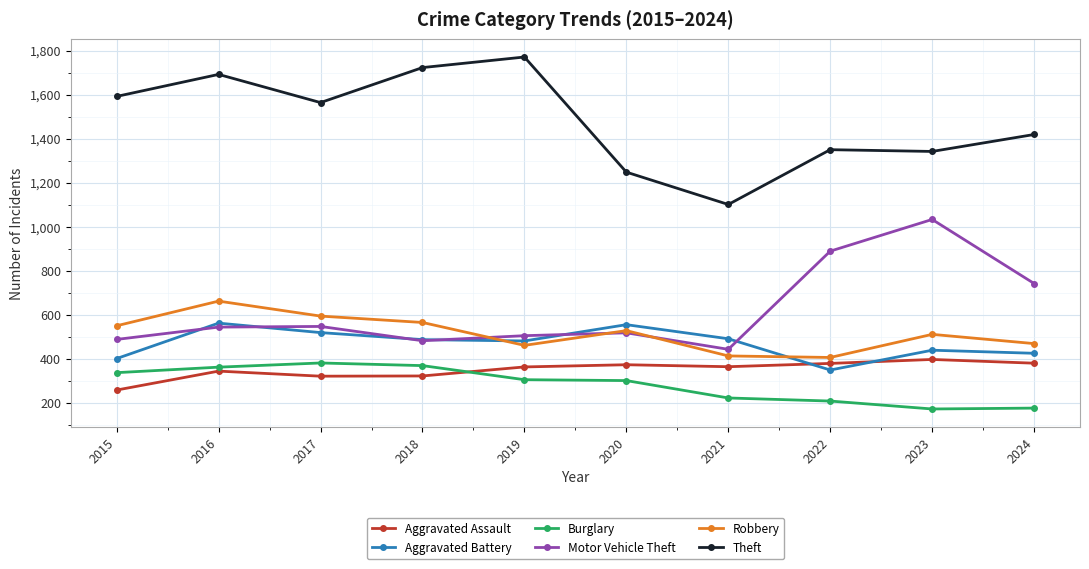

What is the difference between the maximum and minimum values in the Aggravated Battery series?

213